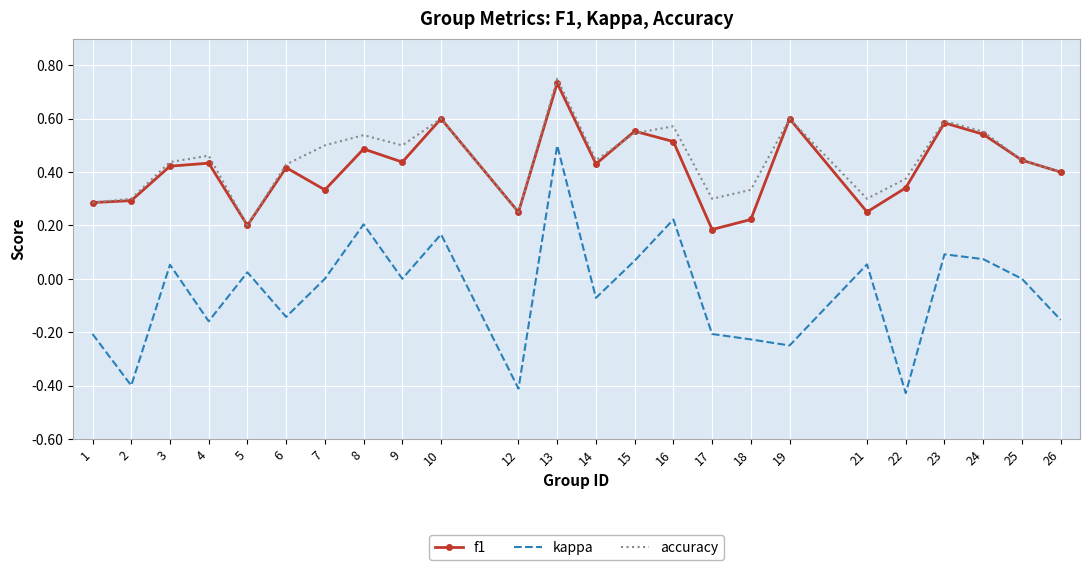

At which category is the sum across all series the highest?

13